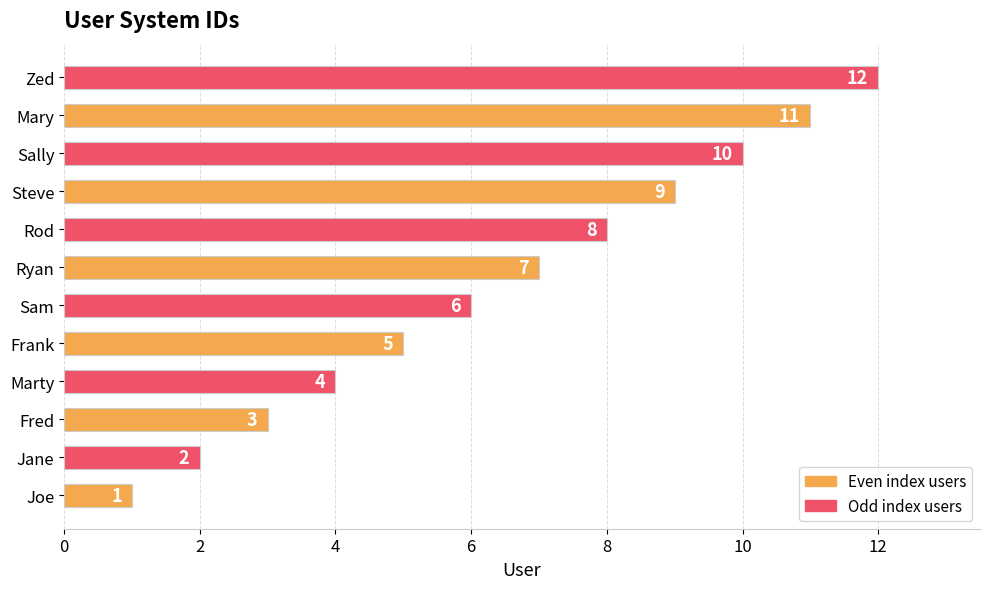

List the labels in order of value, smallest first.

Joe, Jane, Fred, Marty, Frank, Sam, Ryan, Rod, Steve, Sally, Mary, Zed